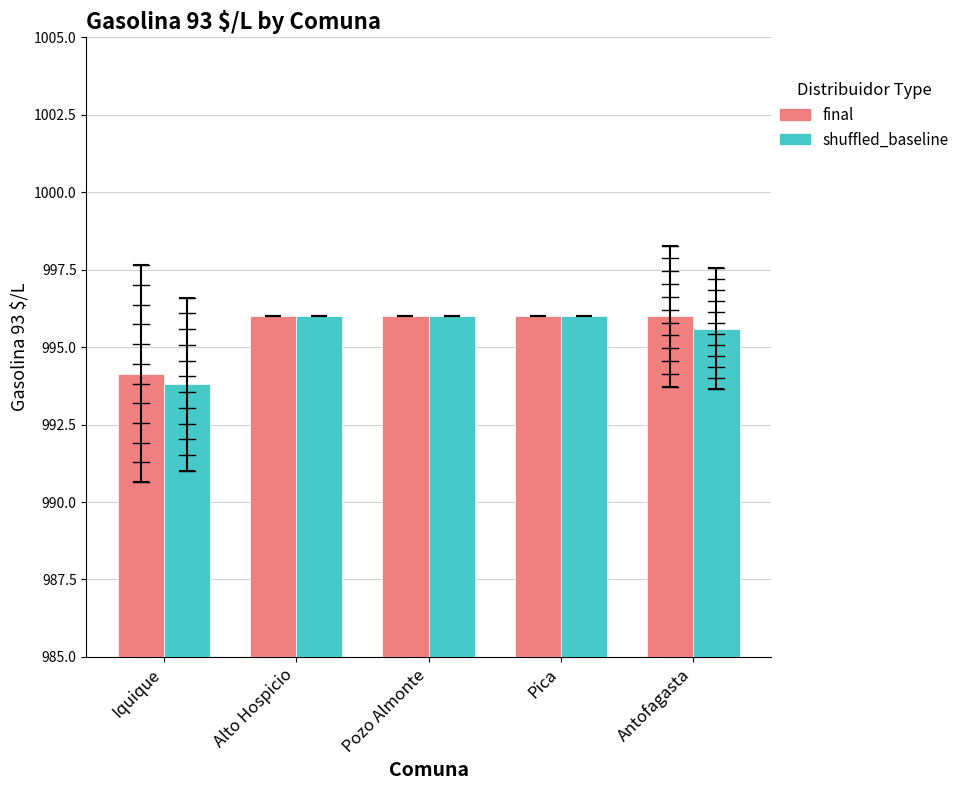

Reading right to left, transcribe all the data shown in this chart.

final: Antofagasta=996.0	Pica=996.0	Pozo Almonte=996.0	Alto Hospicio=996.0	Iquique=994.1
shuffled_baseline: Antofagasta=995.6	Pica=996.0	Pozo Almonte=996.0	Alto Hospicio=996.0	Iquique=993.8